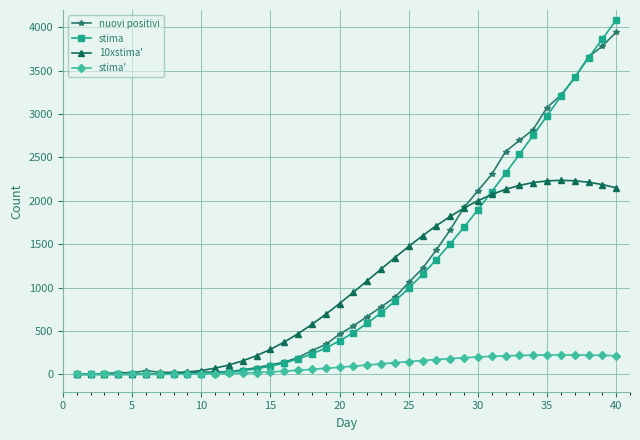

Which series has the widest spread of values?

stima